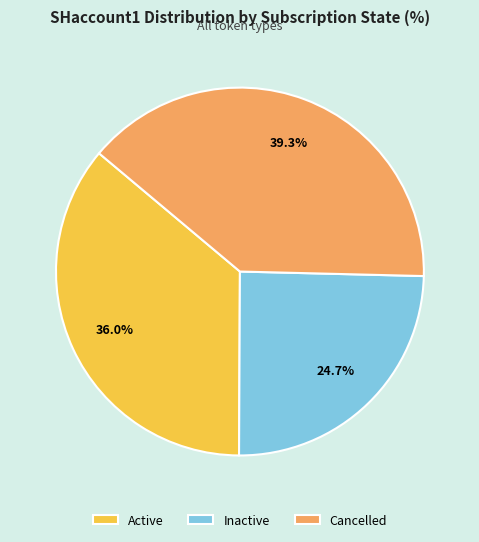

How many slices are in this pie chart?

3